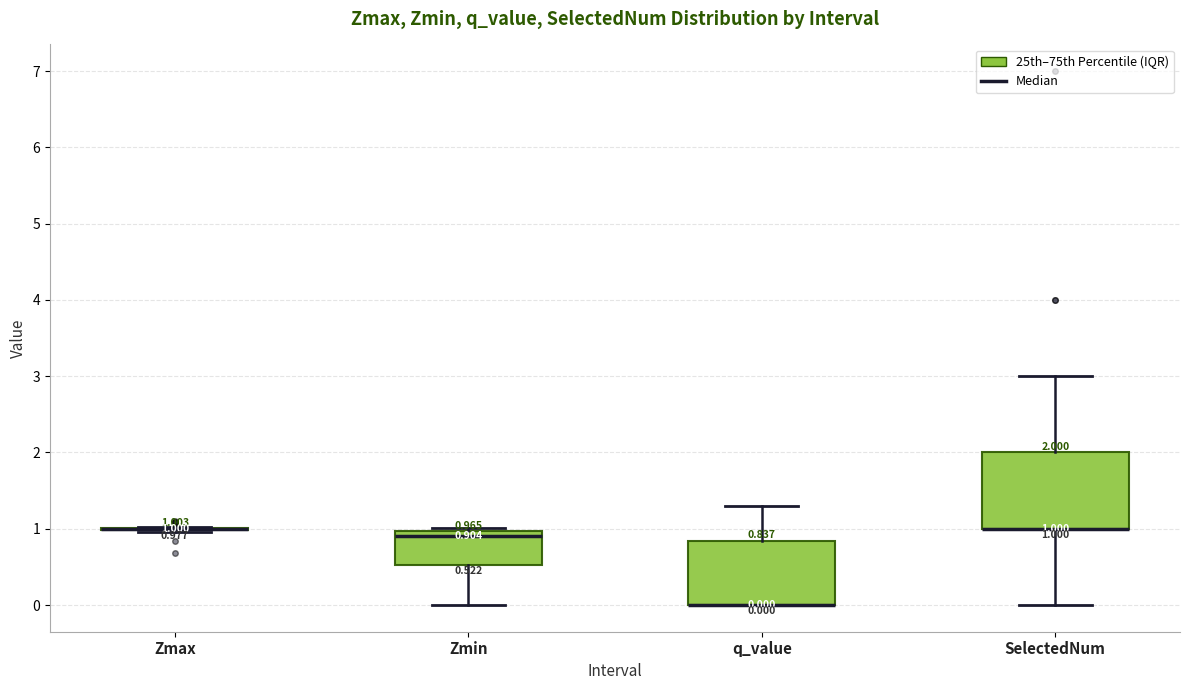

Comparing the boxes themselves (not the whiskers), which one is the tallest?

SelectedNum